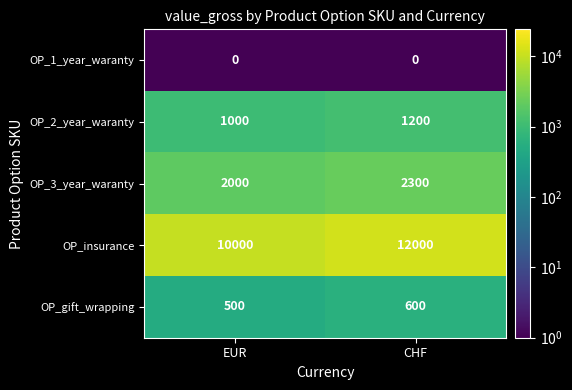

Which series has the largest total across all categories?

OP_insurance